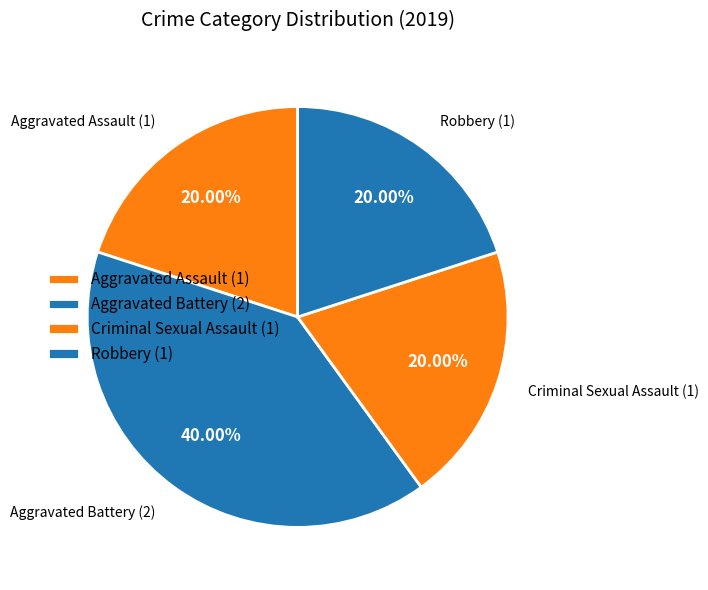

To the nearest percent, what portion does Robbery represent?

20%